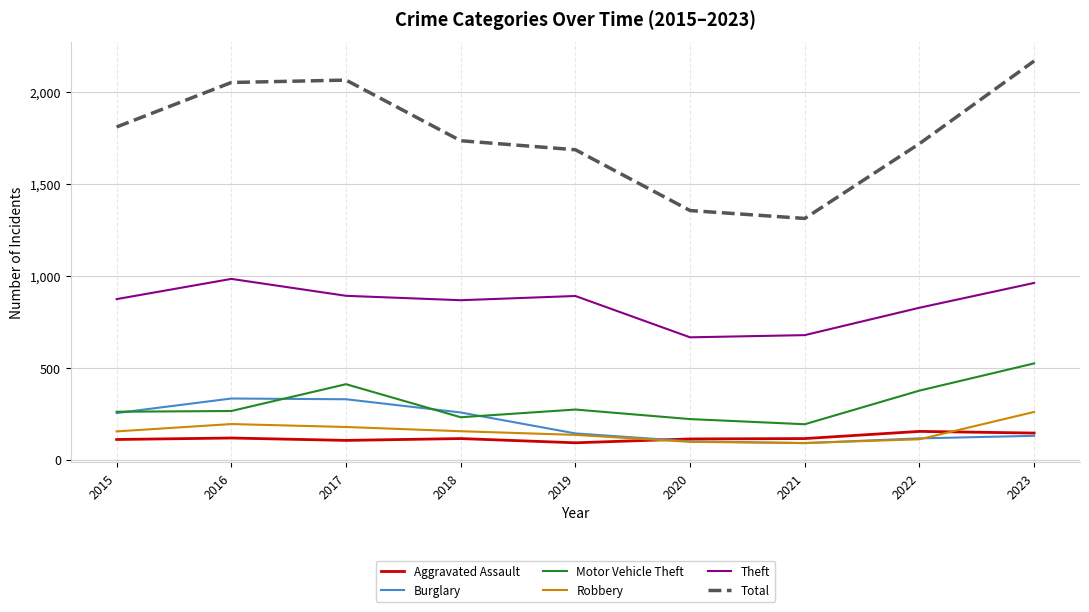

At which category is the sum across all series the highest?

2023